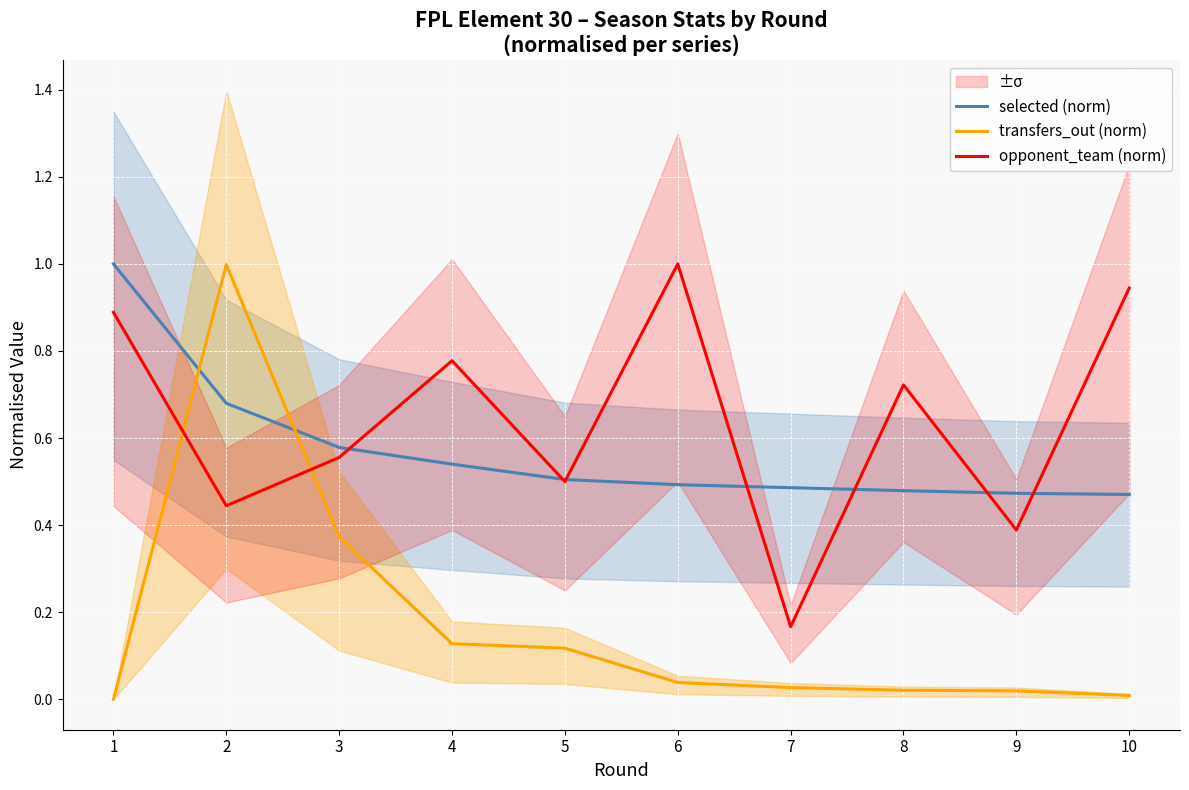

What is the difference between the second highest and second lowest values in the opponent_team (norm) series?

0.6